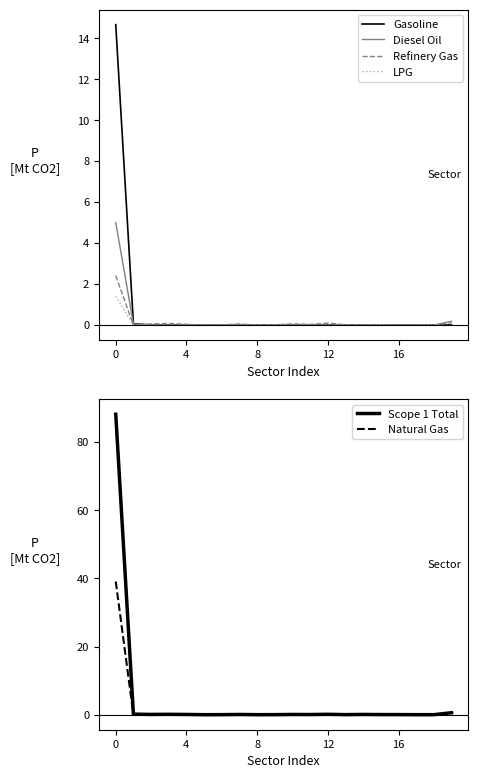

Does the chart have visible grid lines?

No